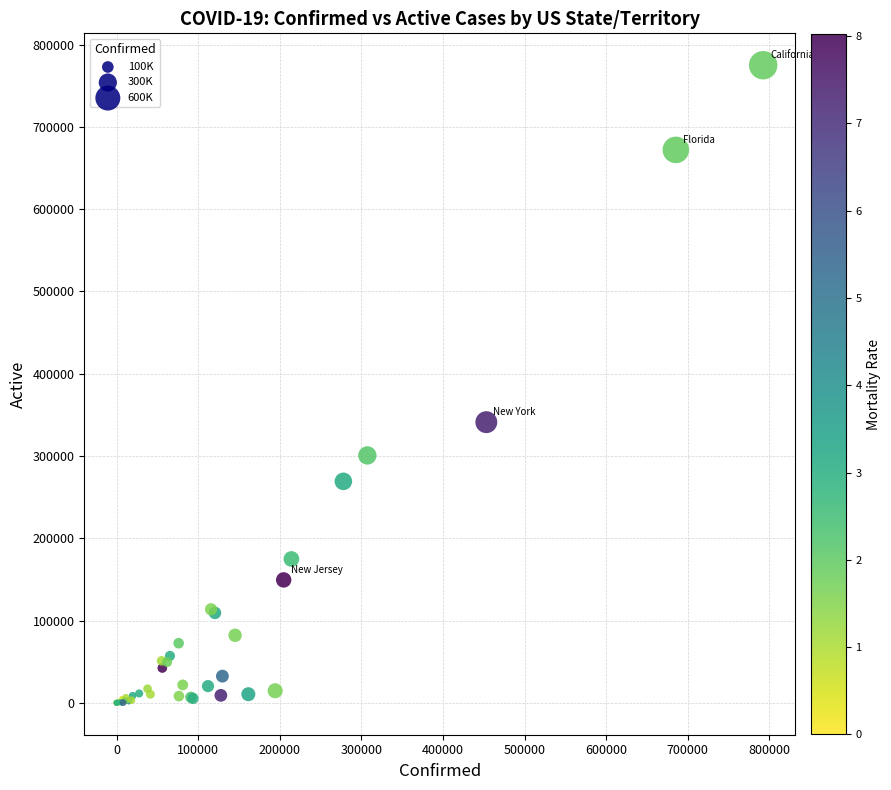

What Y value in the scatter plot is closest to 387520?

341163